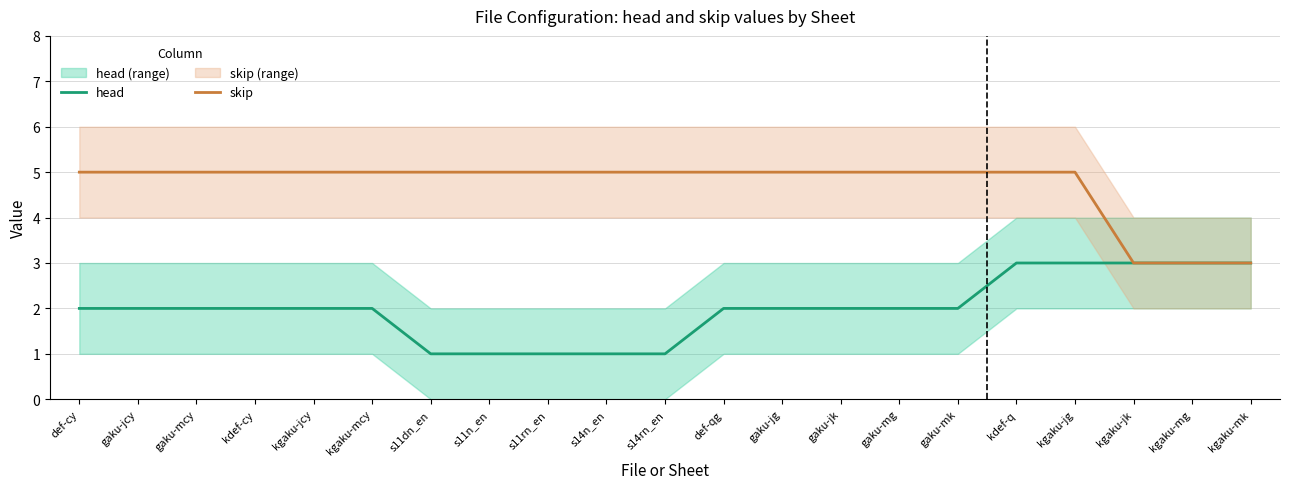

List the series in order of their peak value, highest first.

skip, head